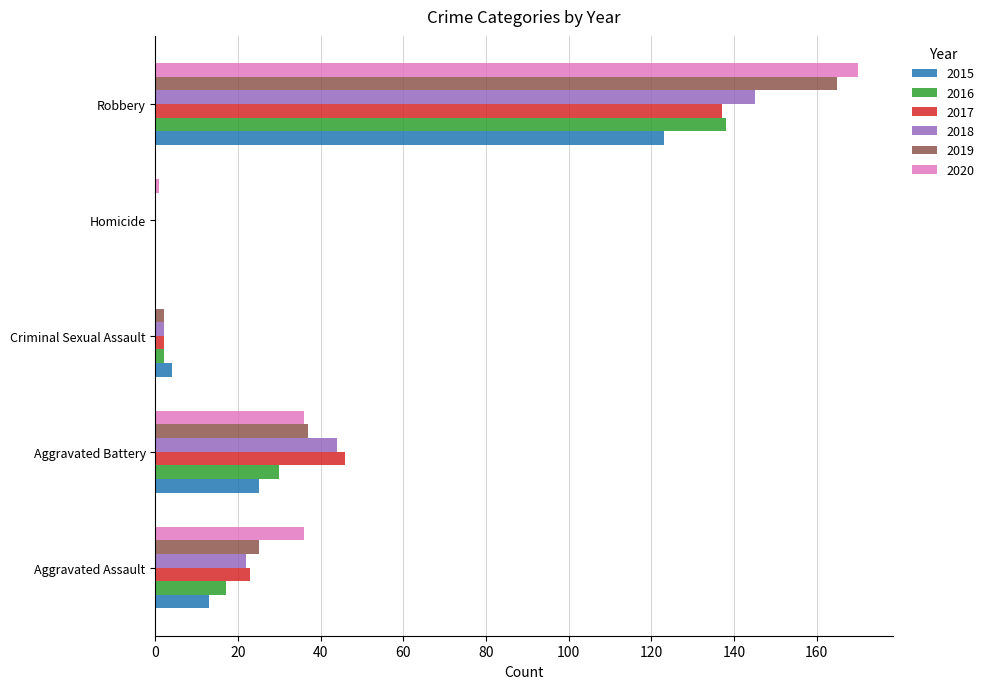

Which series has the largest range (max minus min)?

2020